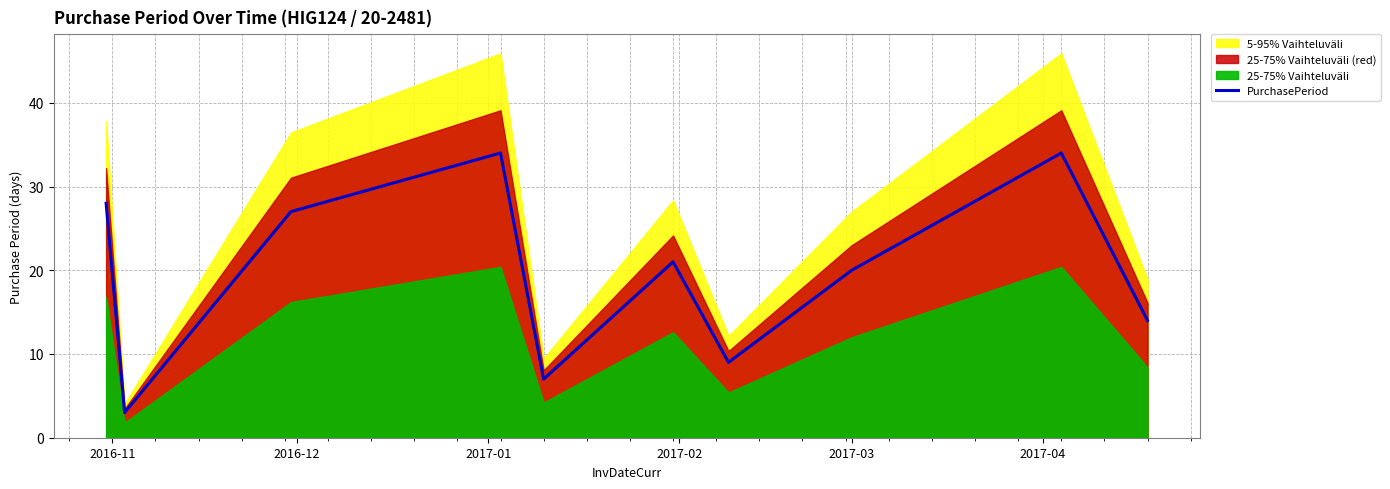

What is the lowest value of the PurchasePeriod series?

3